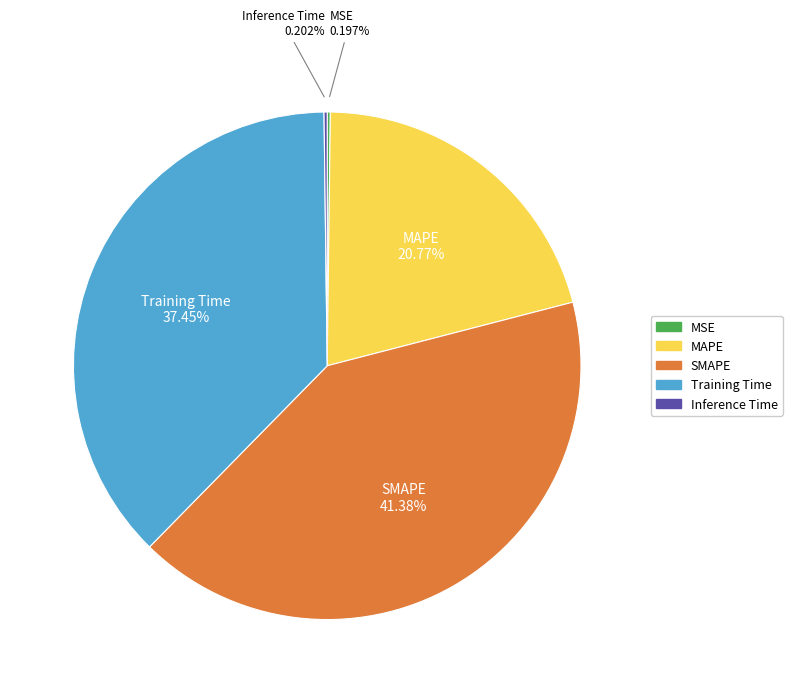

Does MAPE represent more than half of the total?

No